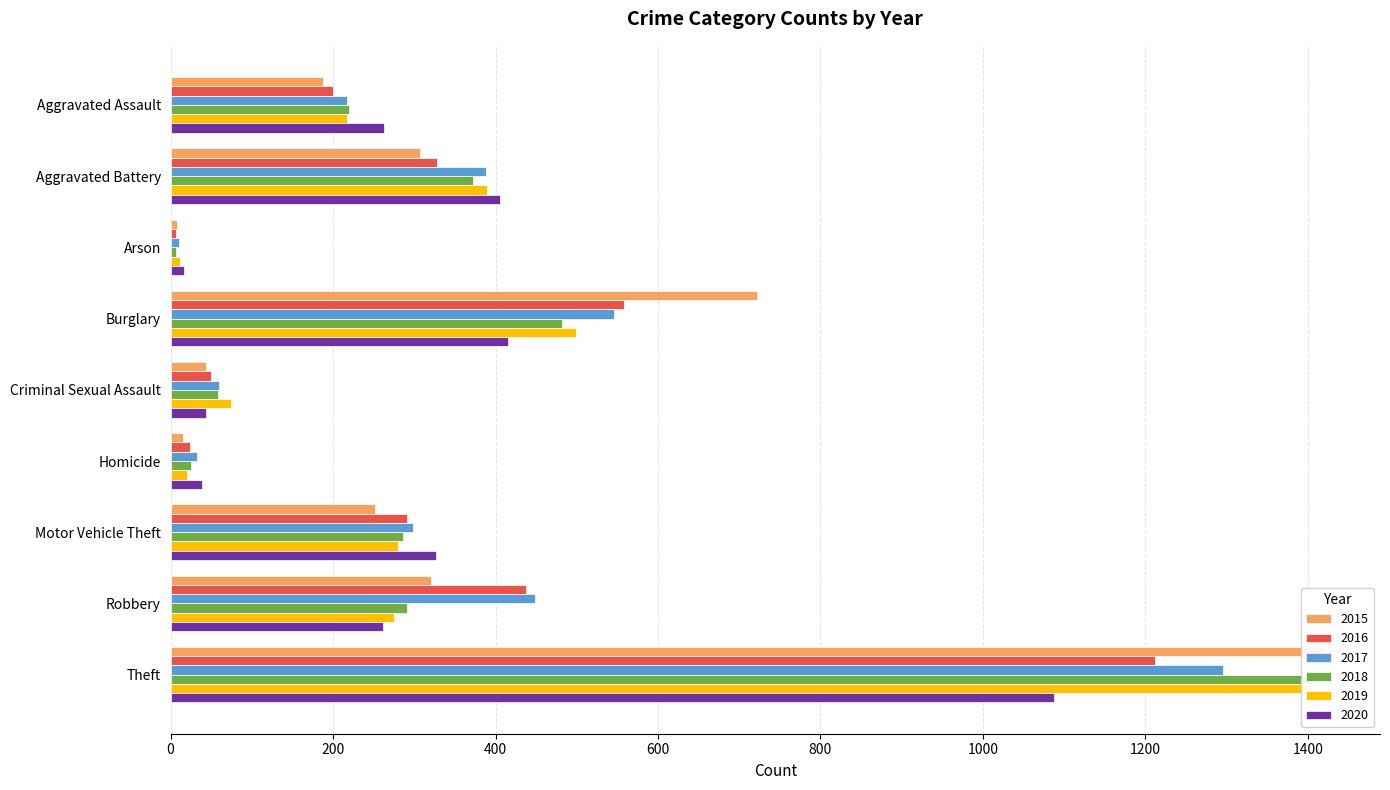

What is the smallest value displayed?

7